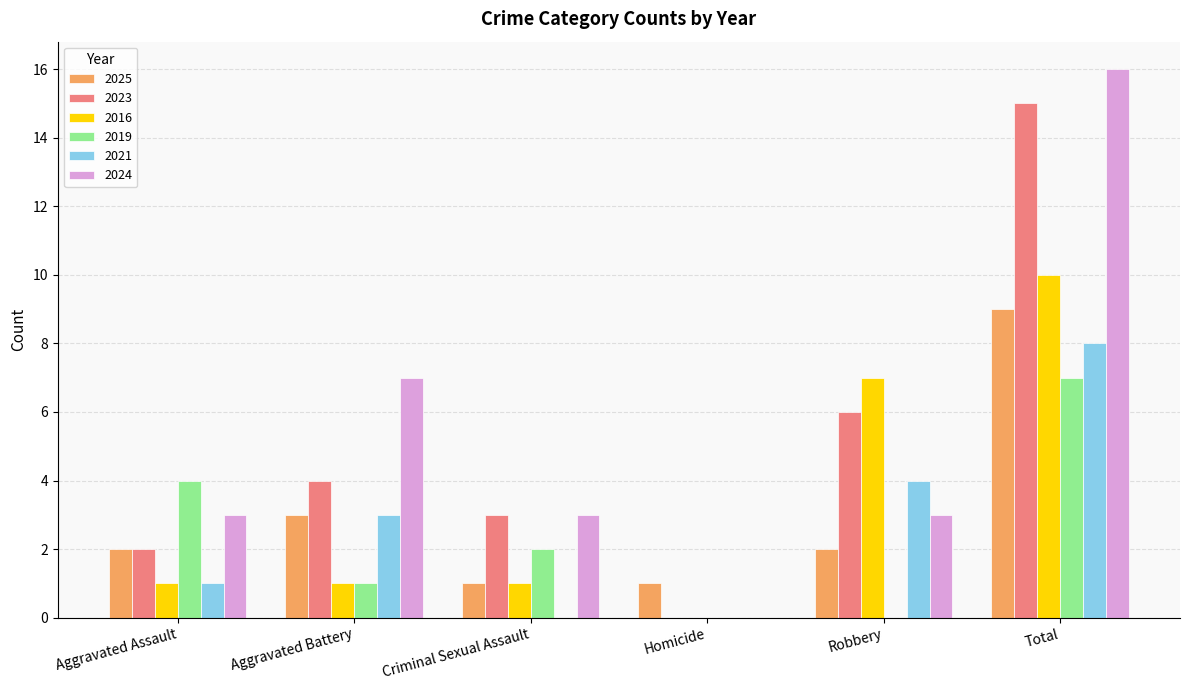

How many groups of bars are there?

6